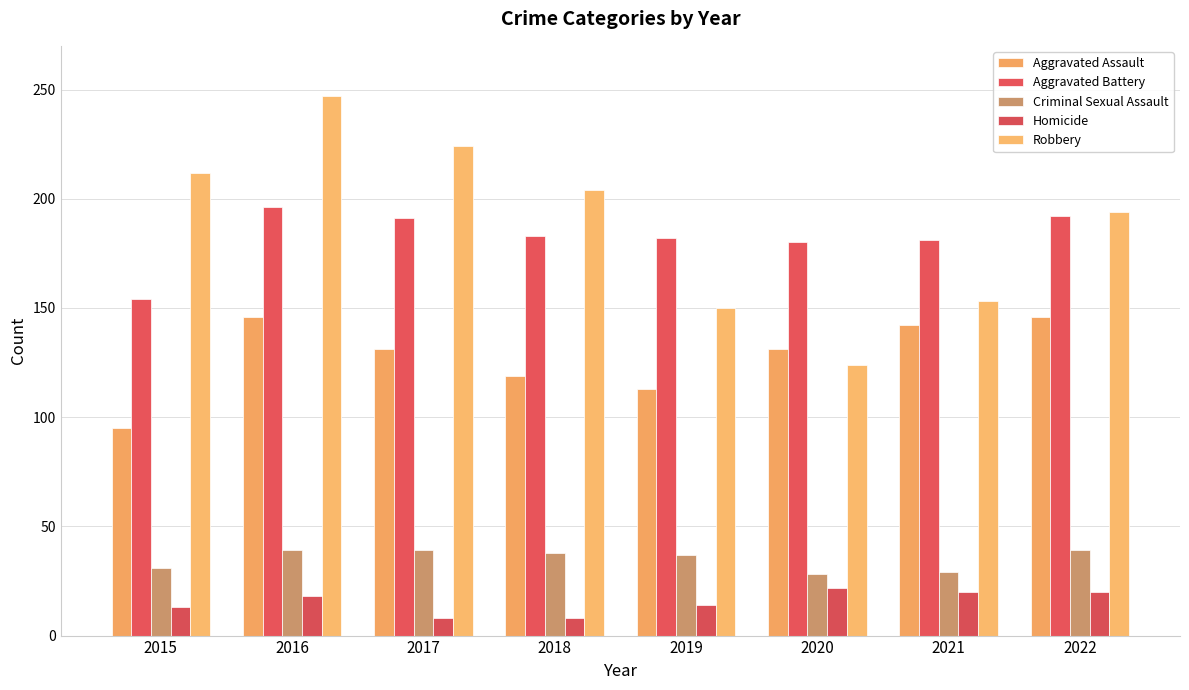

Is the value of Homicide at 2015 greater than the value of Robbery at 2018?

No